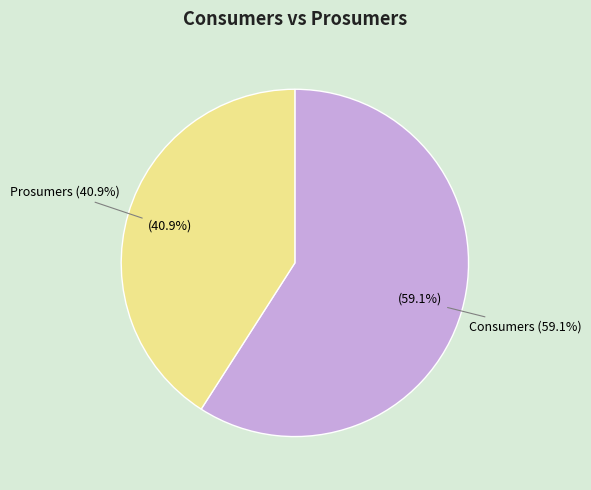

What is the largest slice in the pie chart?

Consumers